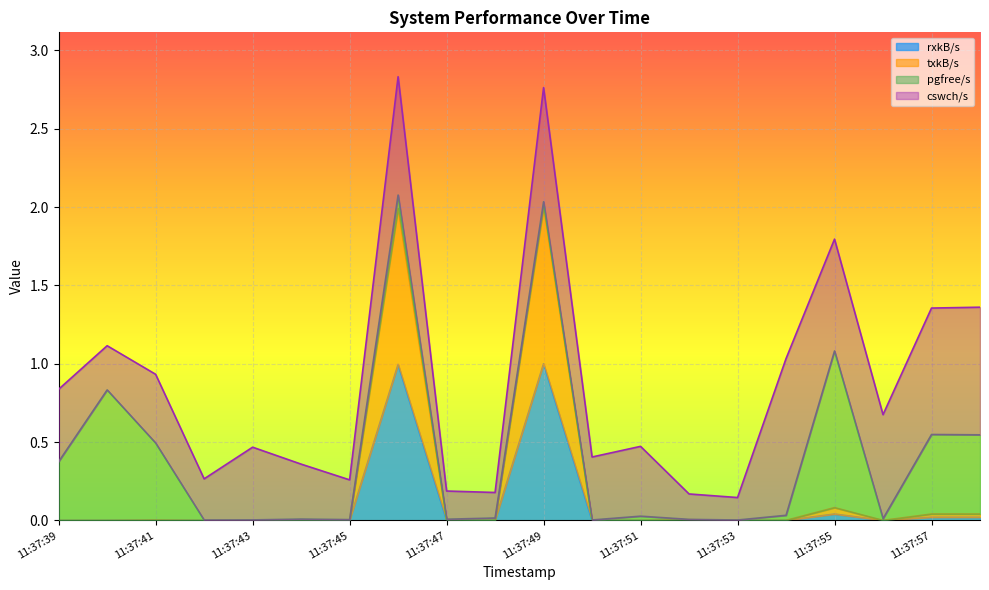

The txkB/s series shows 0.0 at 11:37:47. True or false?

True